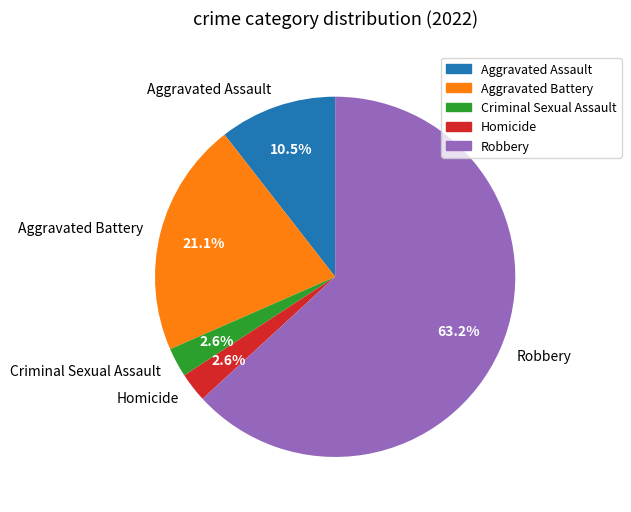

Between Robbery and Aggravated Assault, which is larger?

Robbery